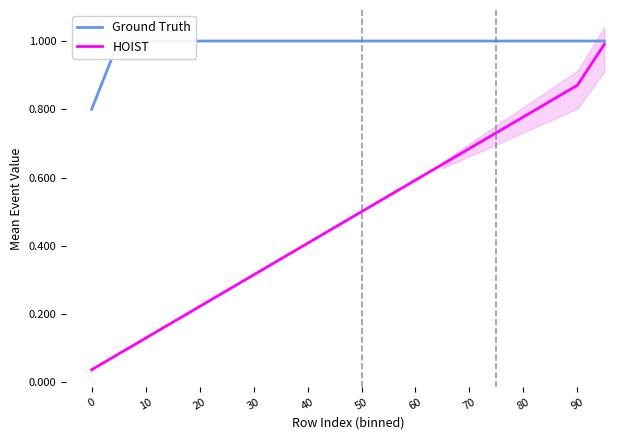

At 13, list the series in order from smallest to largest.

HOIST, Ground Truth